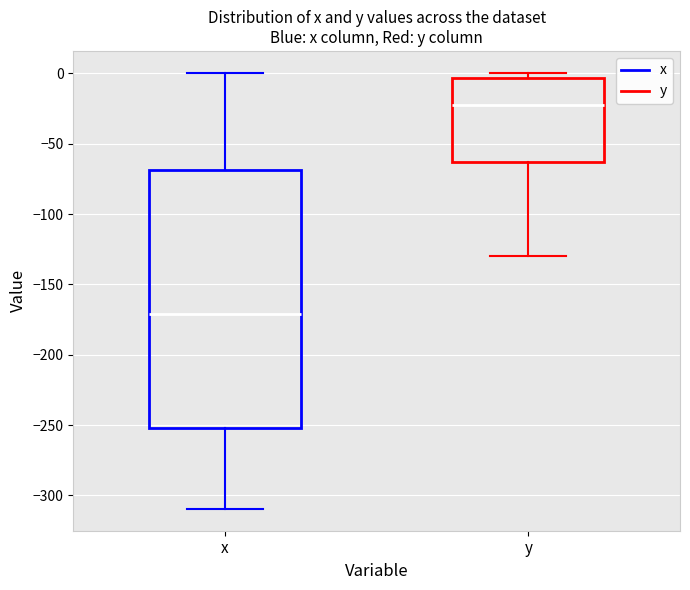

Comparing the boxes themselves (not the whiskers), which one is the tallest?

x